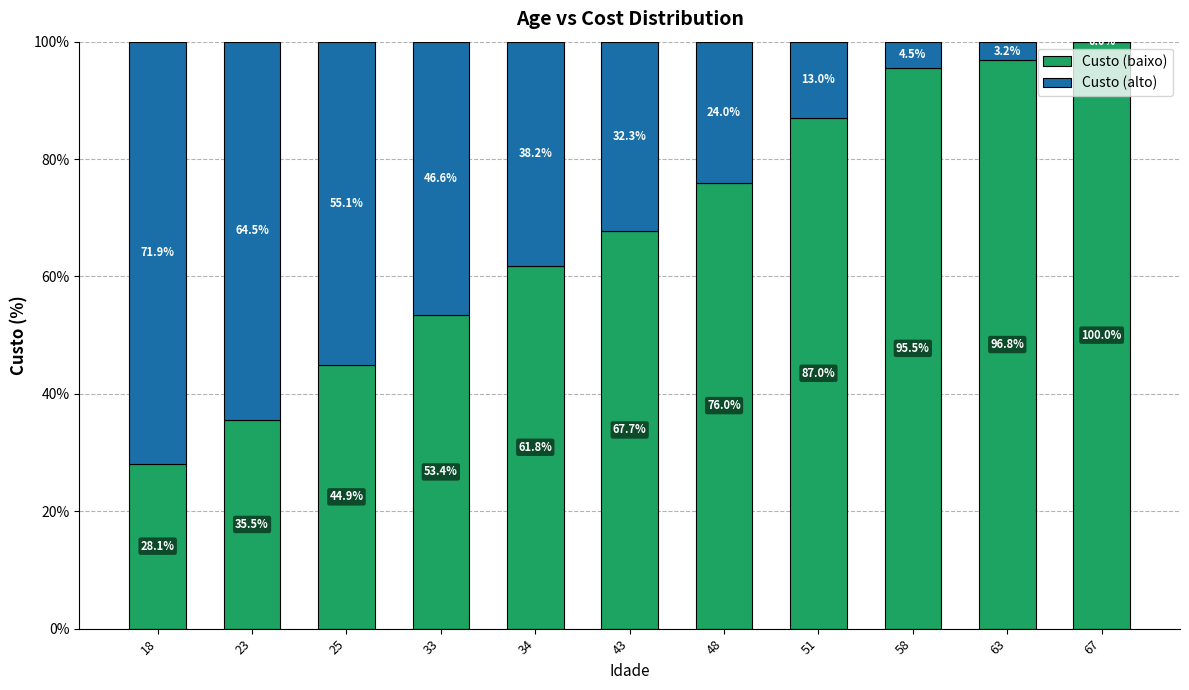

What are all the series names shown in the legend?

Custo (baixo), Custo (alto)